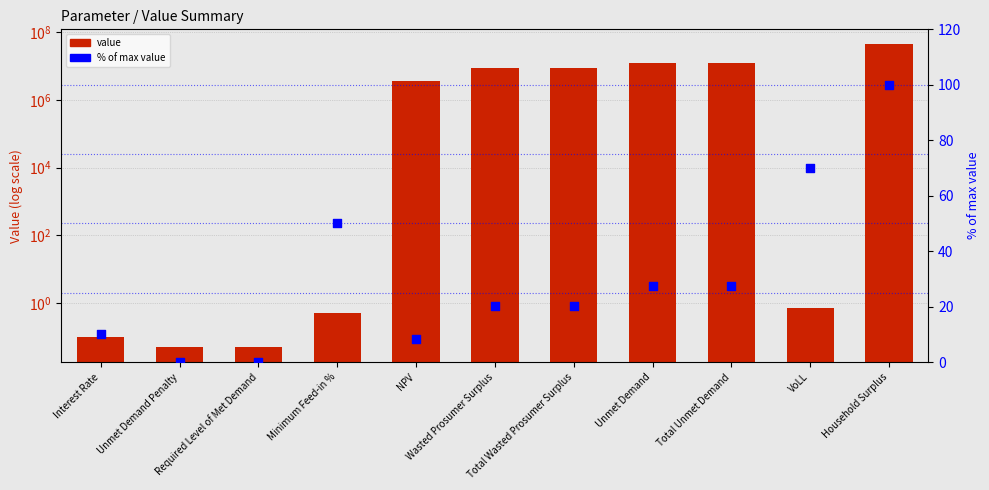

Is the value of value at Household Surplus greater than the value of % rank at VoLL?

Yes